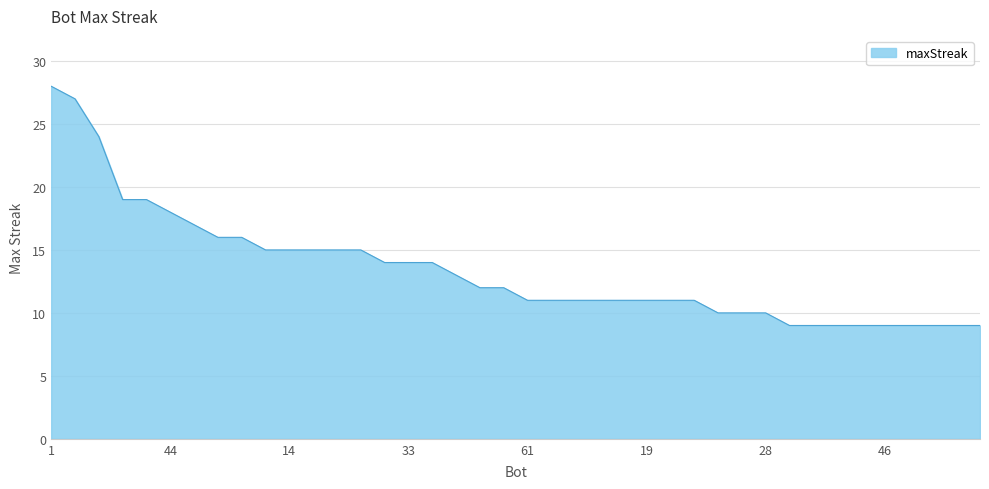

What is the maximum value shown in the chart?

28